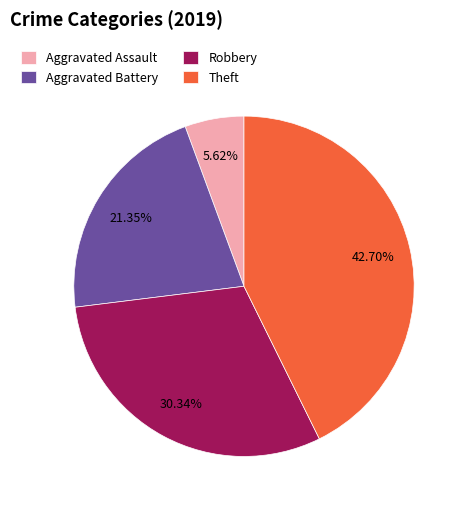

To the nearest percent, what portion does Aggravated Battery represent?

21%